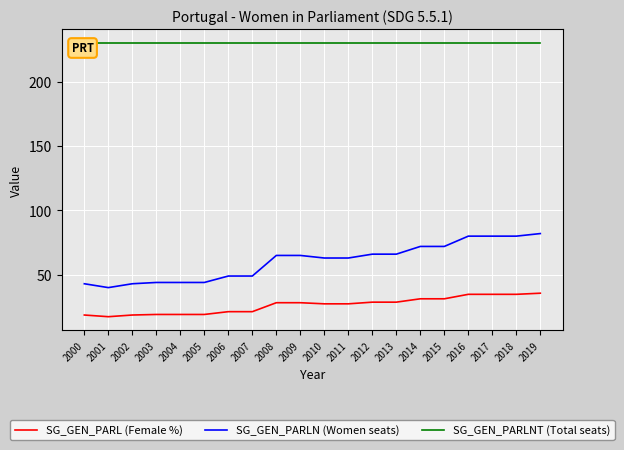

Count the number of categories in the chart.

20